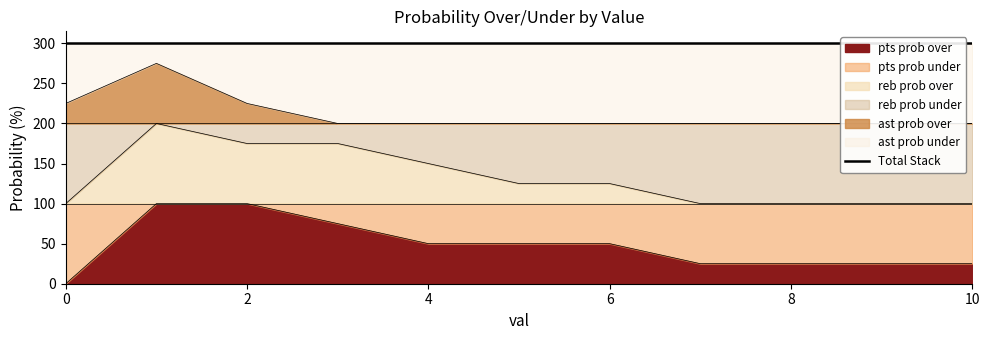

List the labels in order of pts prob over value, smallest first.

0, 7, 8, 9, 10, 4, 5, 6, 3, 1, 2